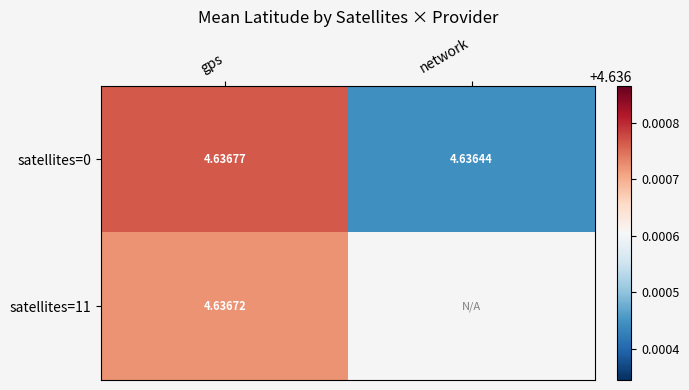

How many data points does each series have?

2